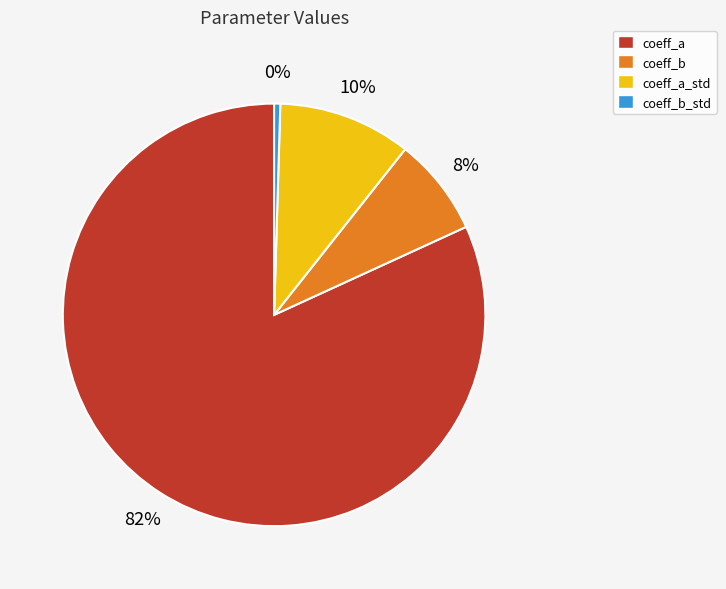

True or false: coeff_b_std accounts for 15% of the total.

False